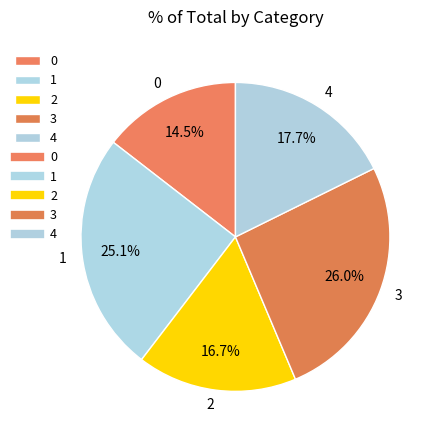

Combined, do 0 and 2 account for over 50%?

No